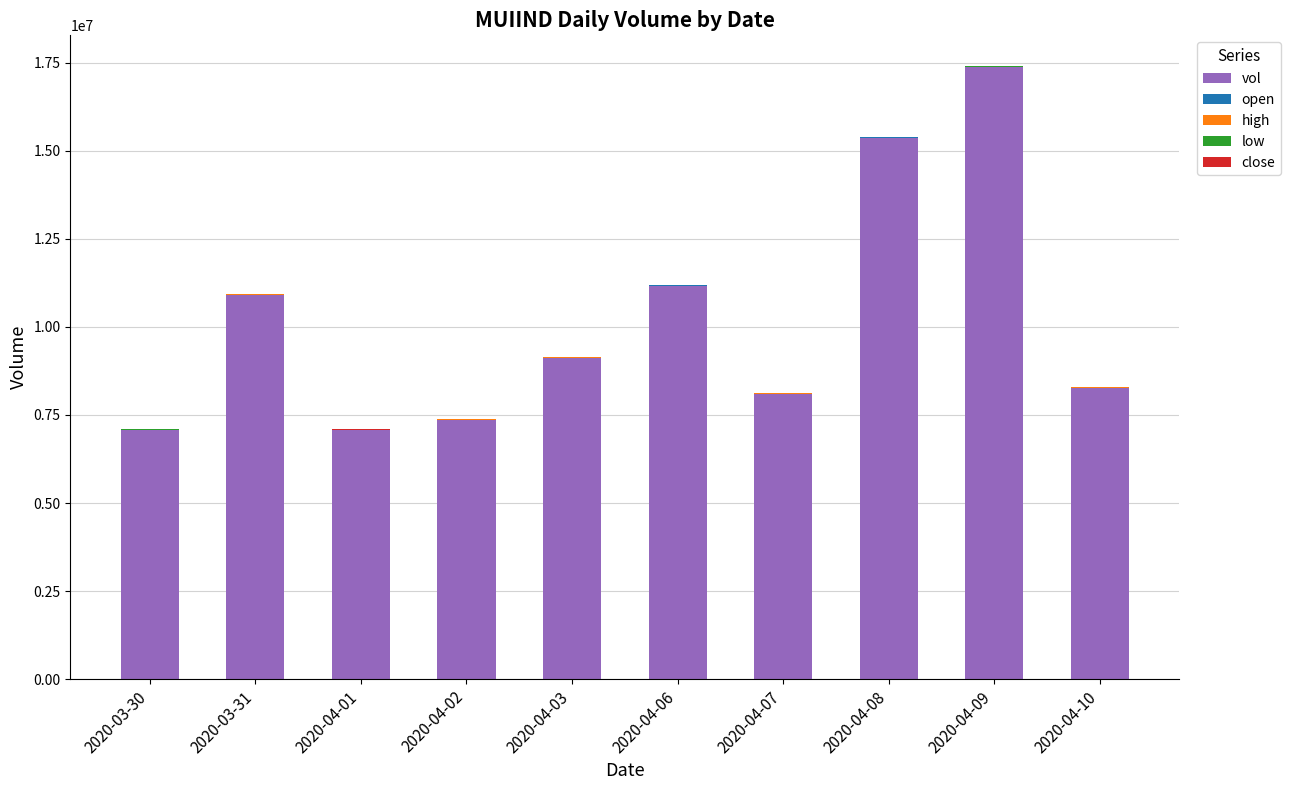

Does the chart contain stacked bars?

Yes